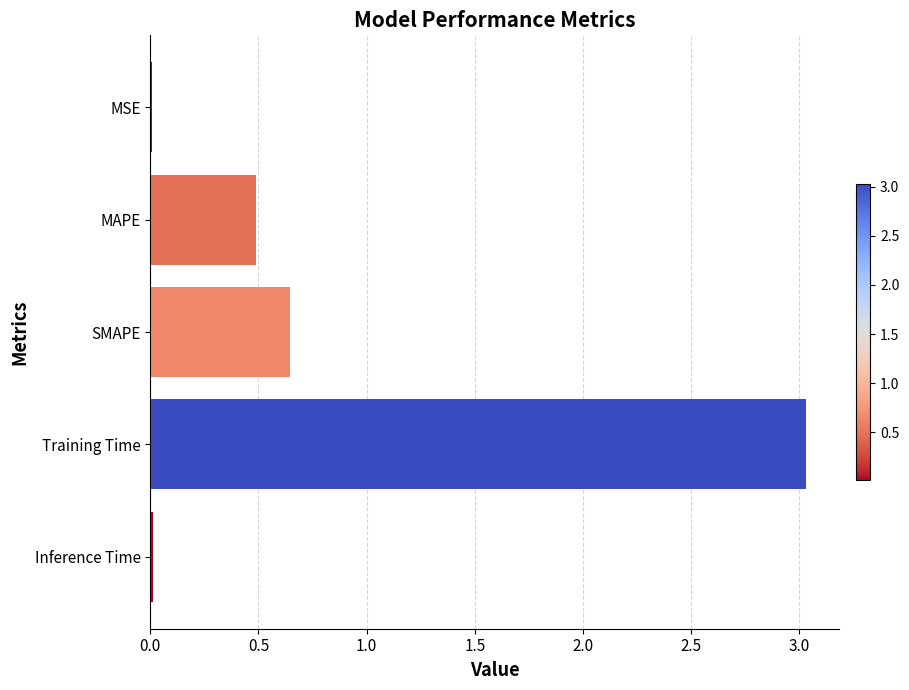

True or false: the data shows 1.1 at SMAPE.

False